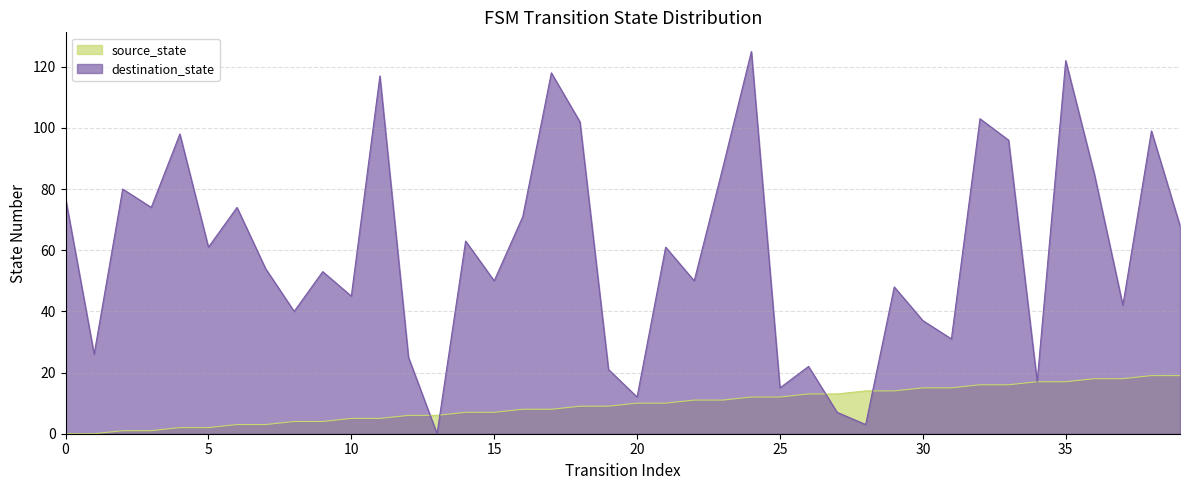

How many data points in source_state are less than 10?

20